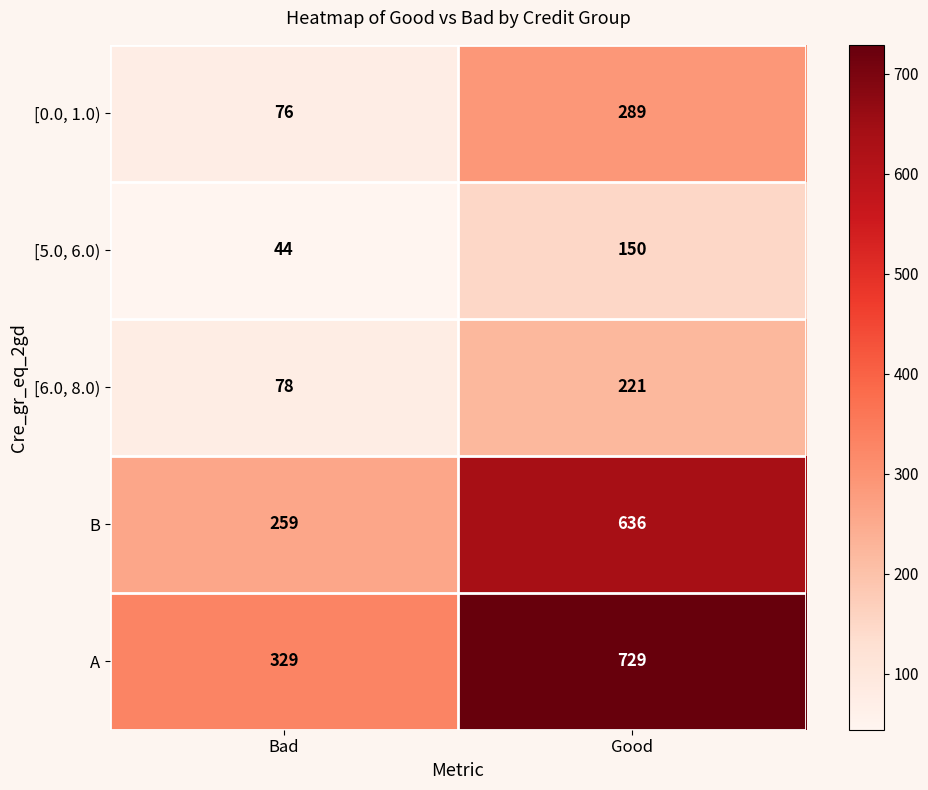

What is the sum of the B values at Good and Bad?

895